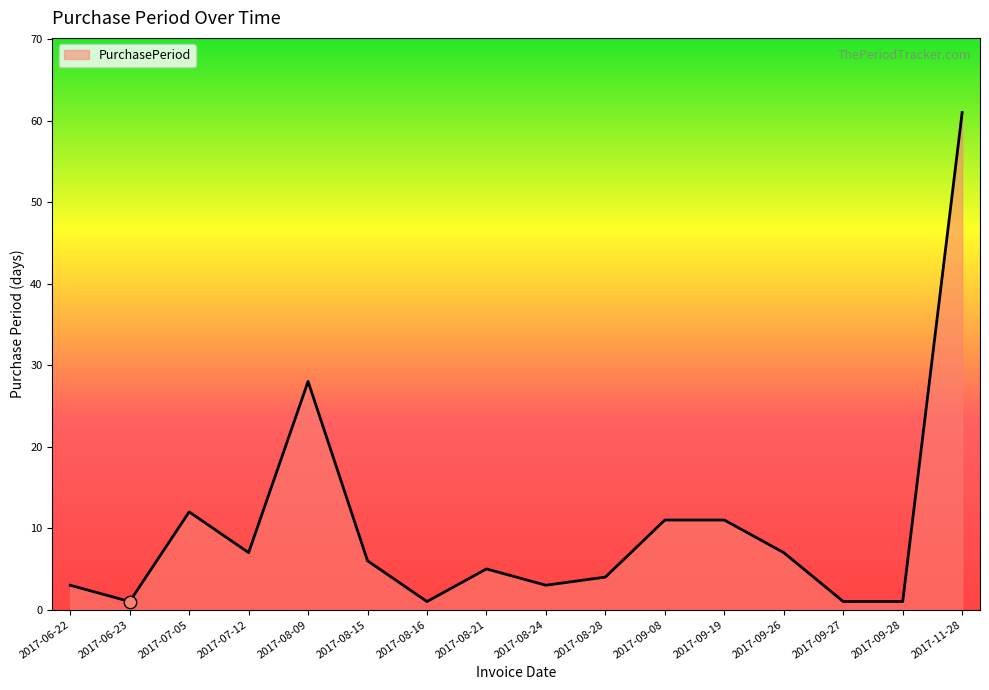

Which has a higher value, 2017-07-05 or 2017-08-28?

2017-07-05